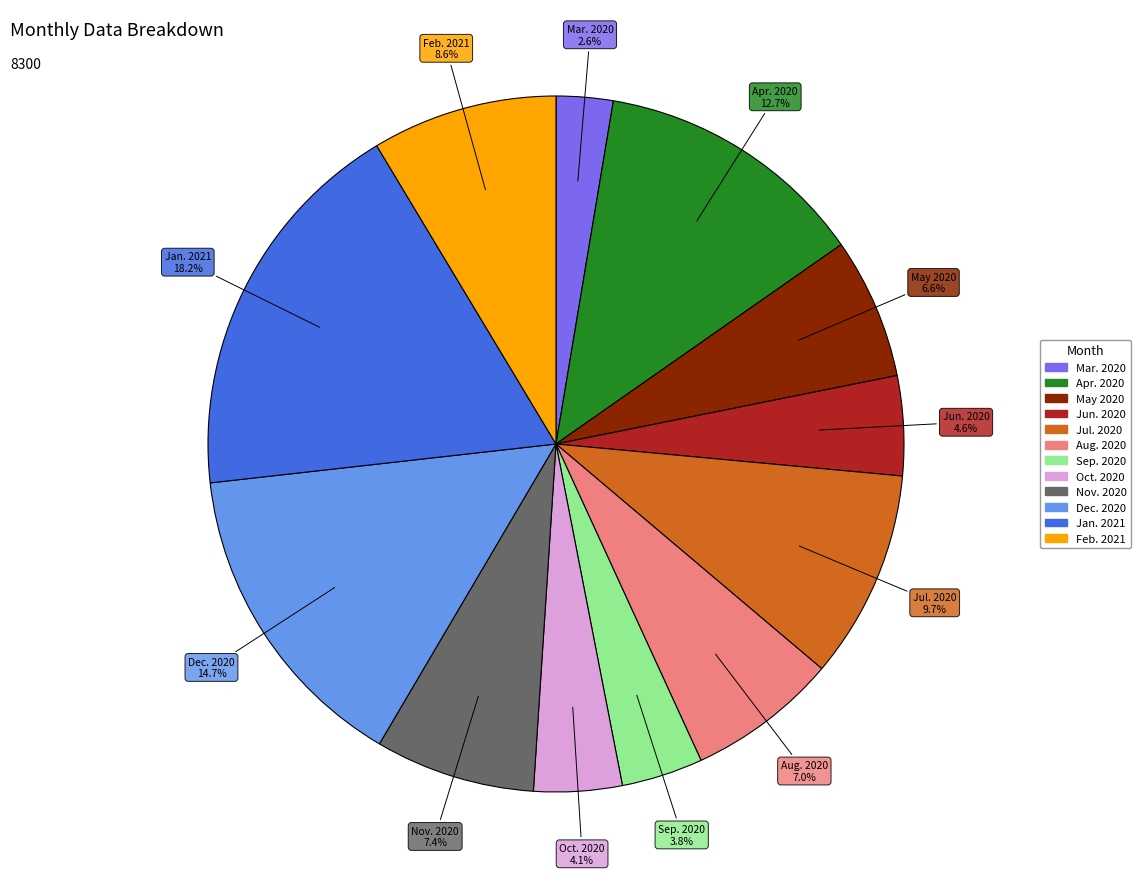

Which slice is the smallest?

Mar. 2020